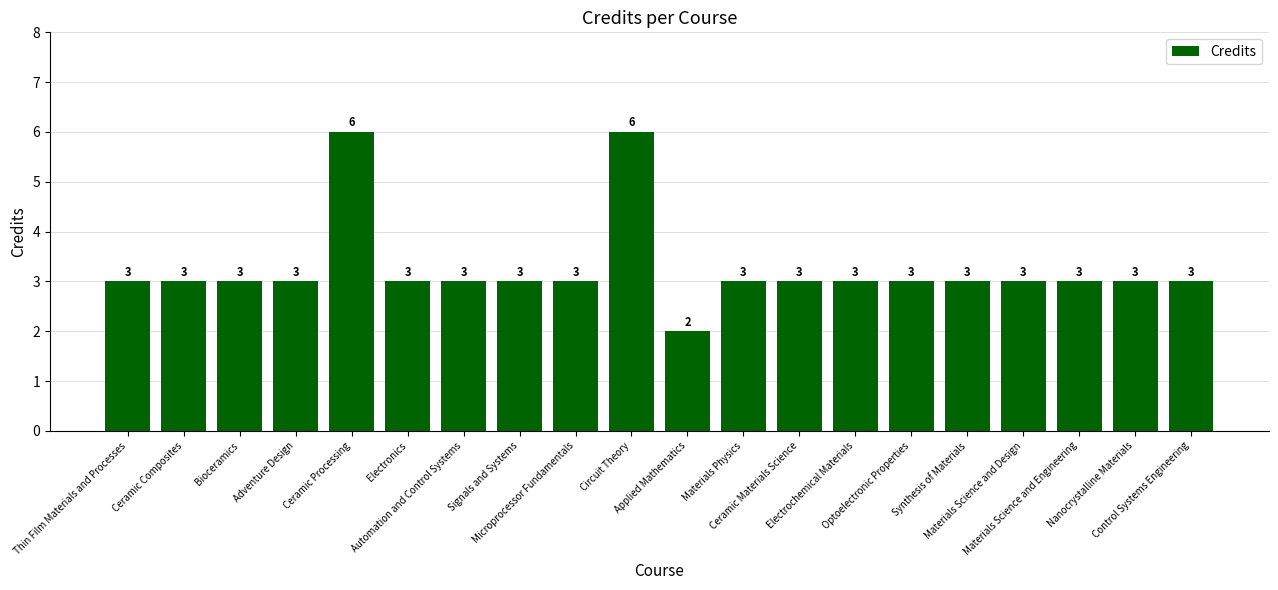

Count the values in the range 3 to 4.

17